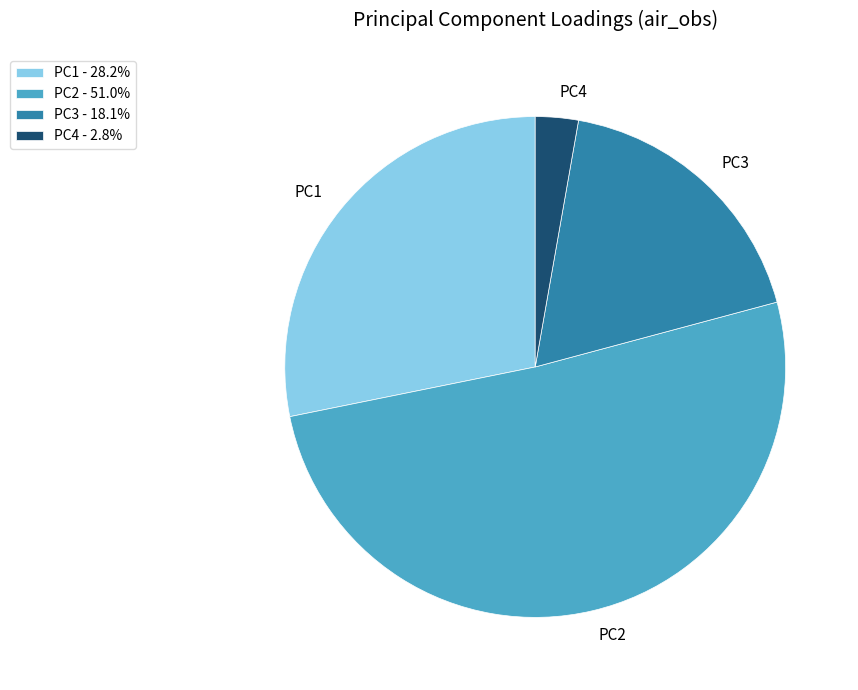

Is it true that PC1 is 28% of the pie?

True